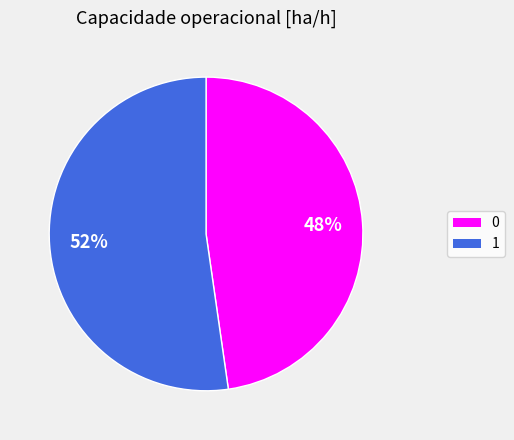

What is the largest slice in the pie chart?

1